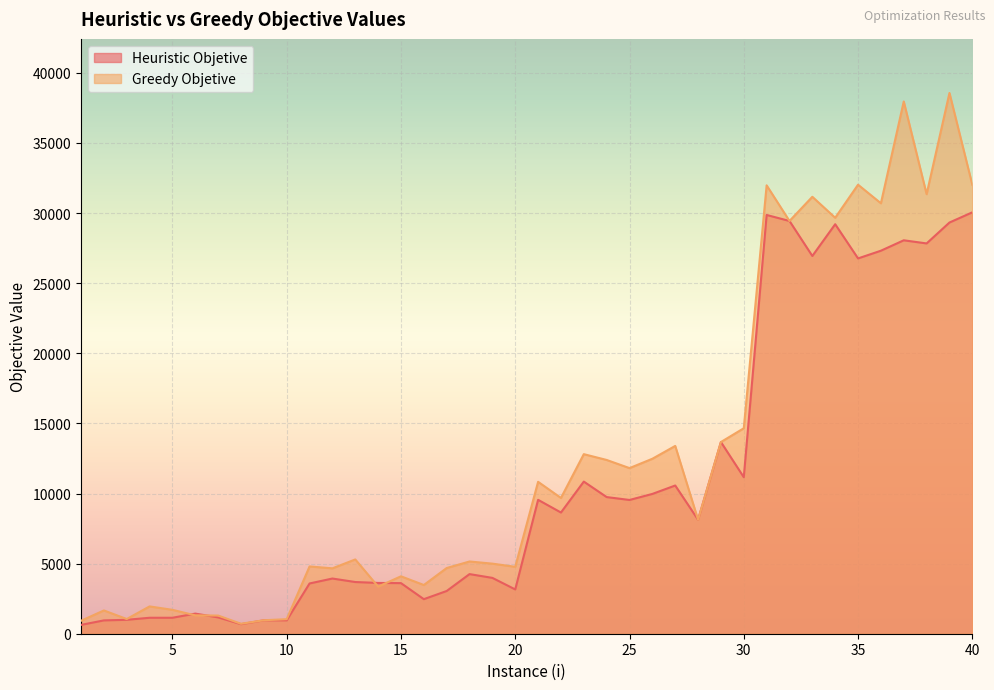

At which category does Greedy Objetive reach its first local peak?

2